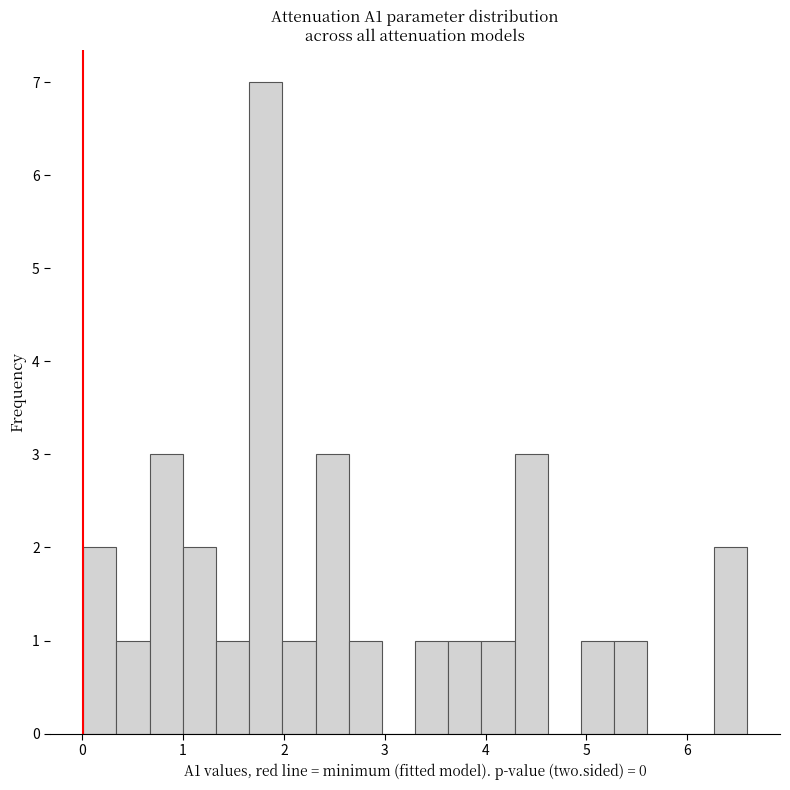

Read against the x-axis, roughly where is the centre of the tallest bar?

1.8